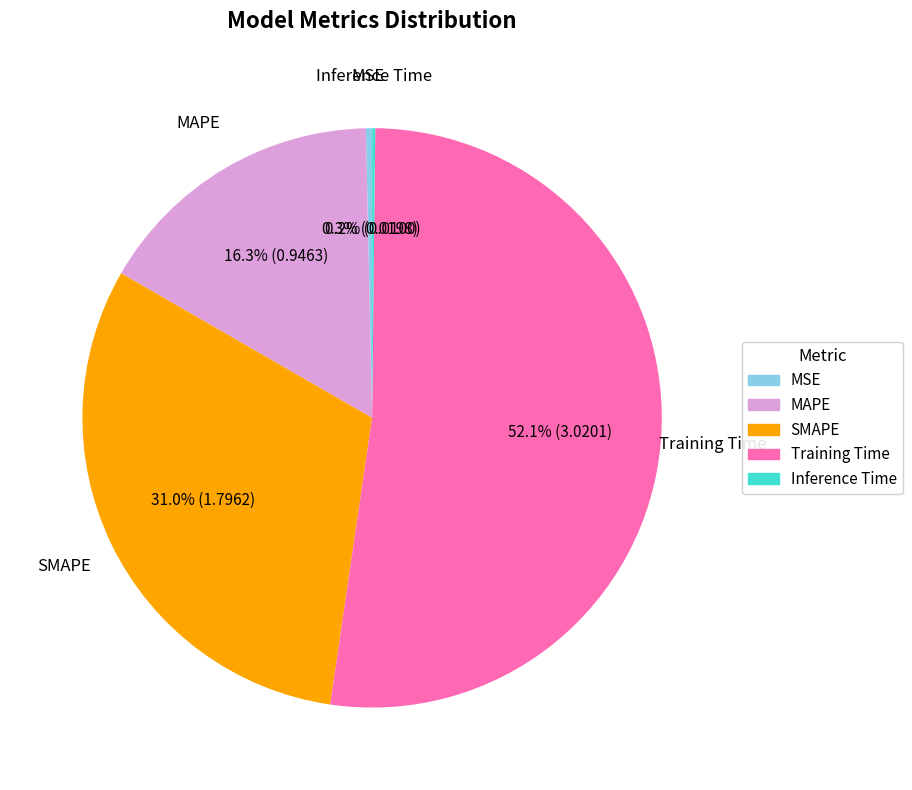

Between Training Time and MAPE, which is larger?

Training Time